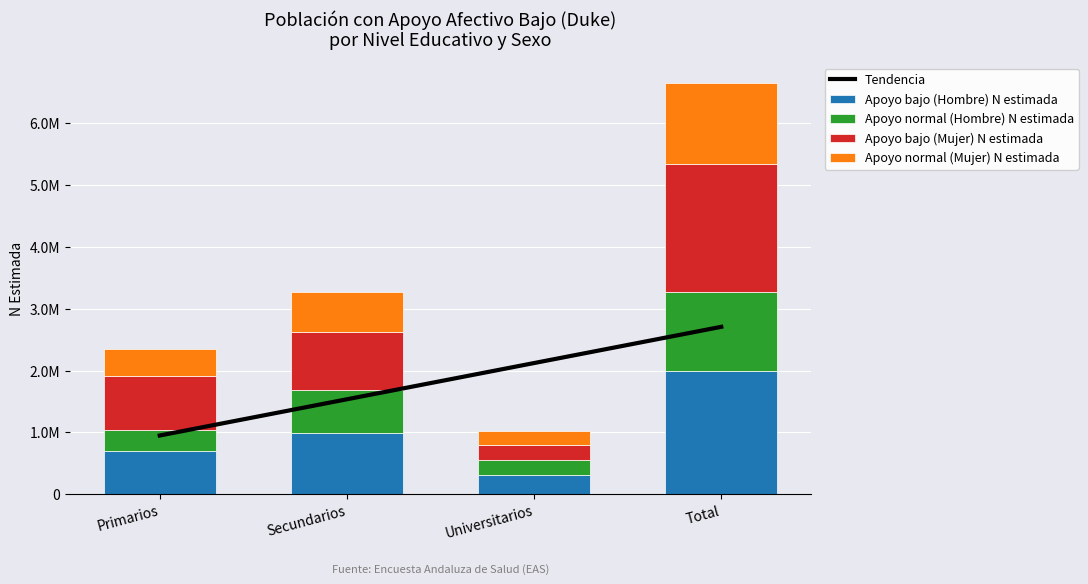

Which label corresponds to the largest value in the chart?

Total